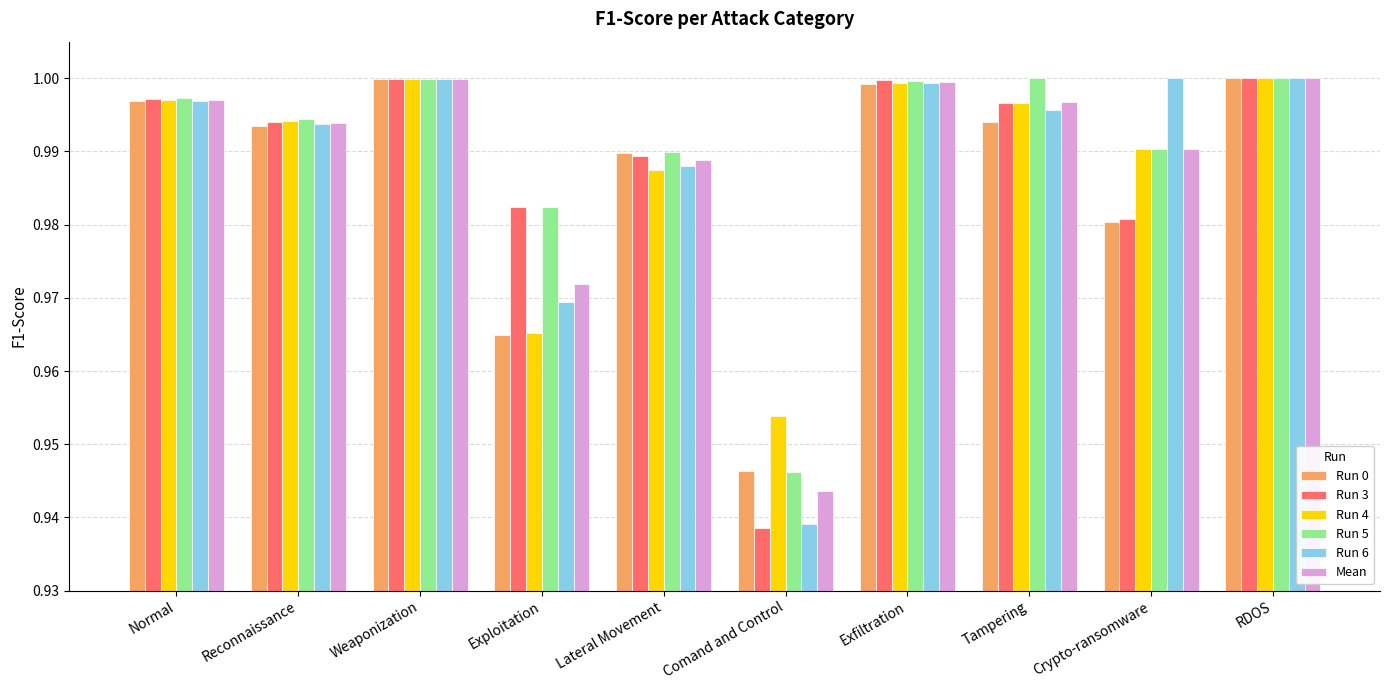

What position from the right is Exploitation?

7